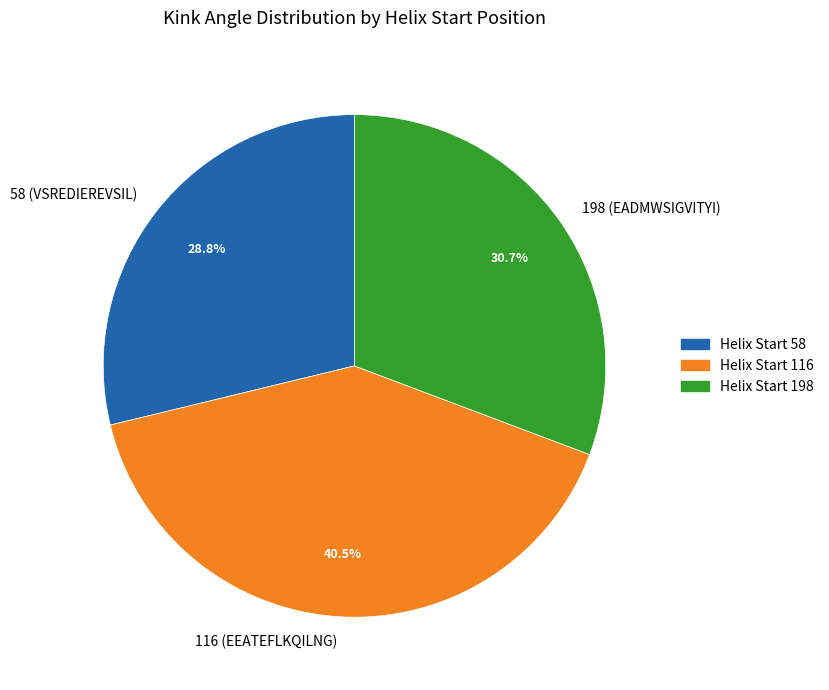

Between 198 (EADMWSIGVITYI) and 116 (EEATEFLKQILNG), which is larger?

116 (EEATEFLKQILNG)